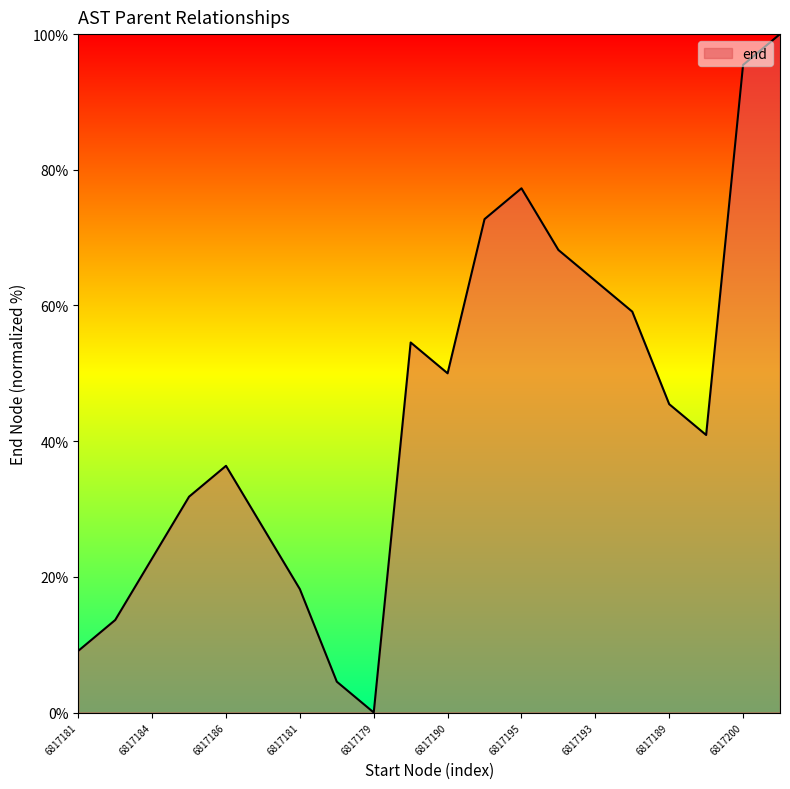

What is the greatest value displayed?

100.0